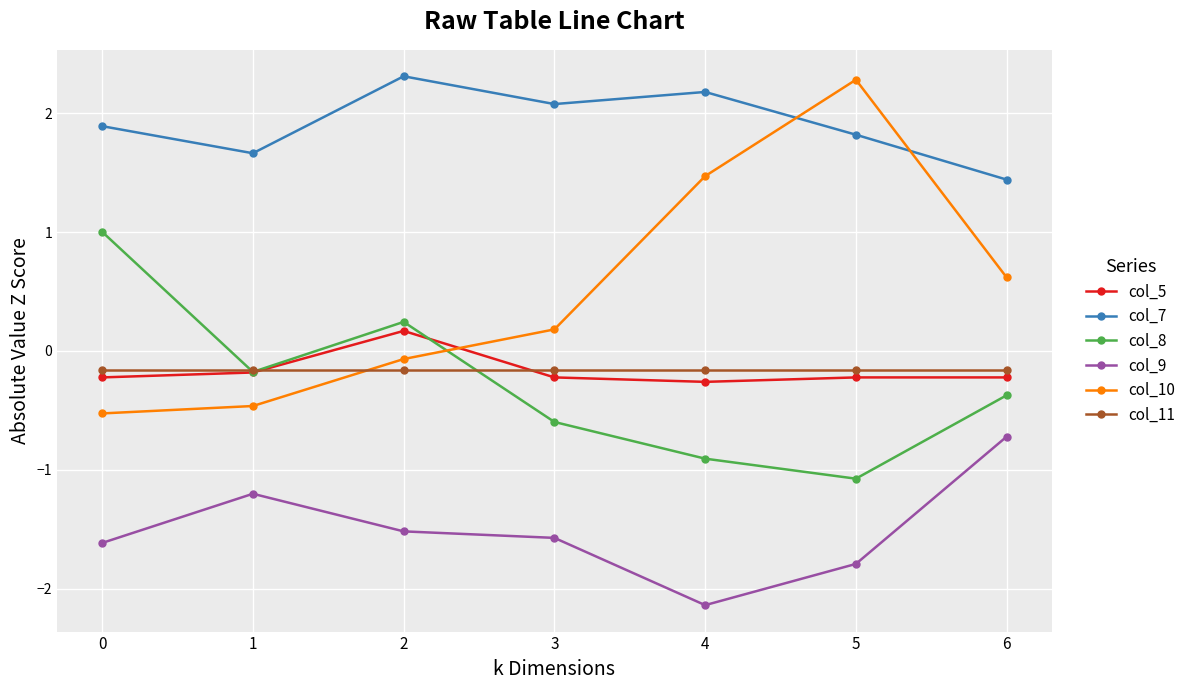

Is the value of col_11 at 1 greater than the value of col_7 at 0?

No